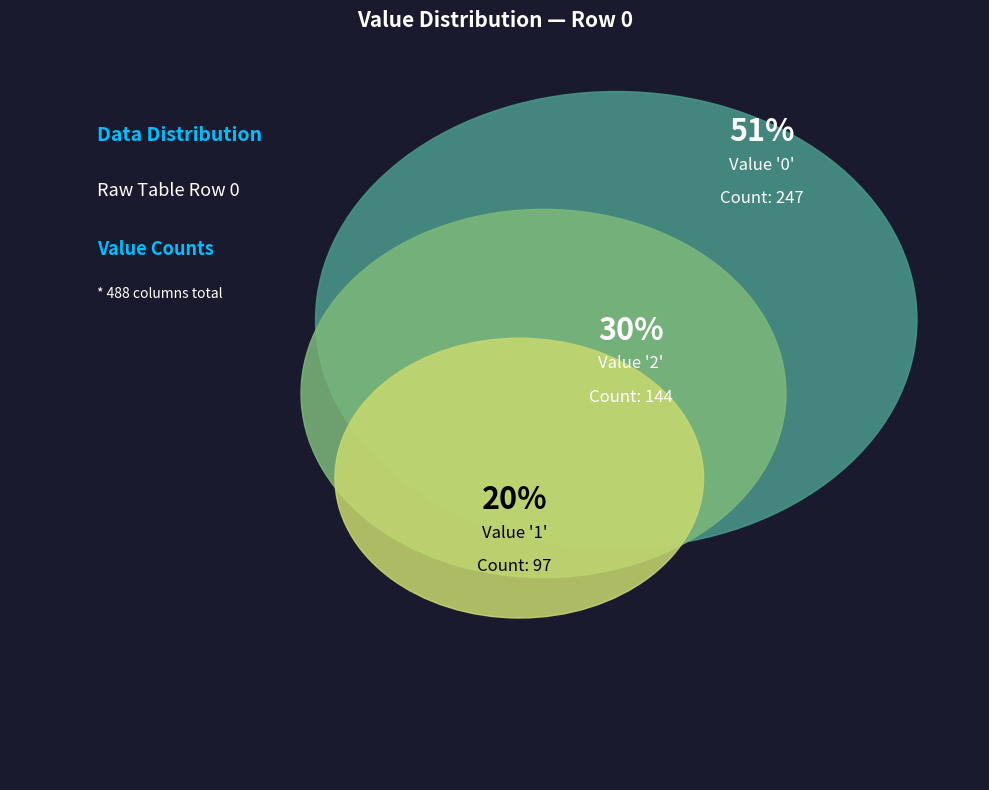

Does any single category account for the majority?

Yes